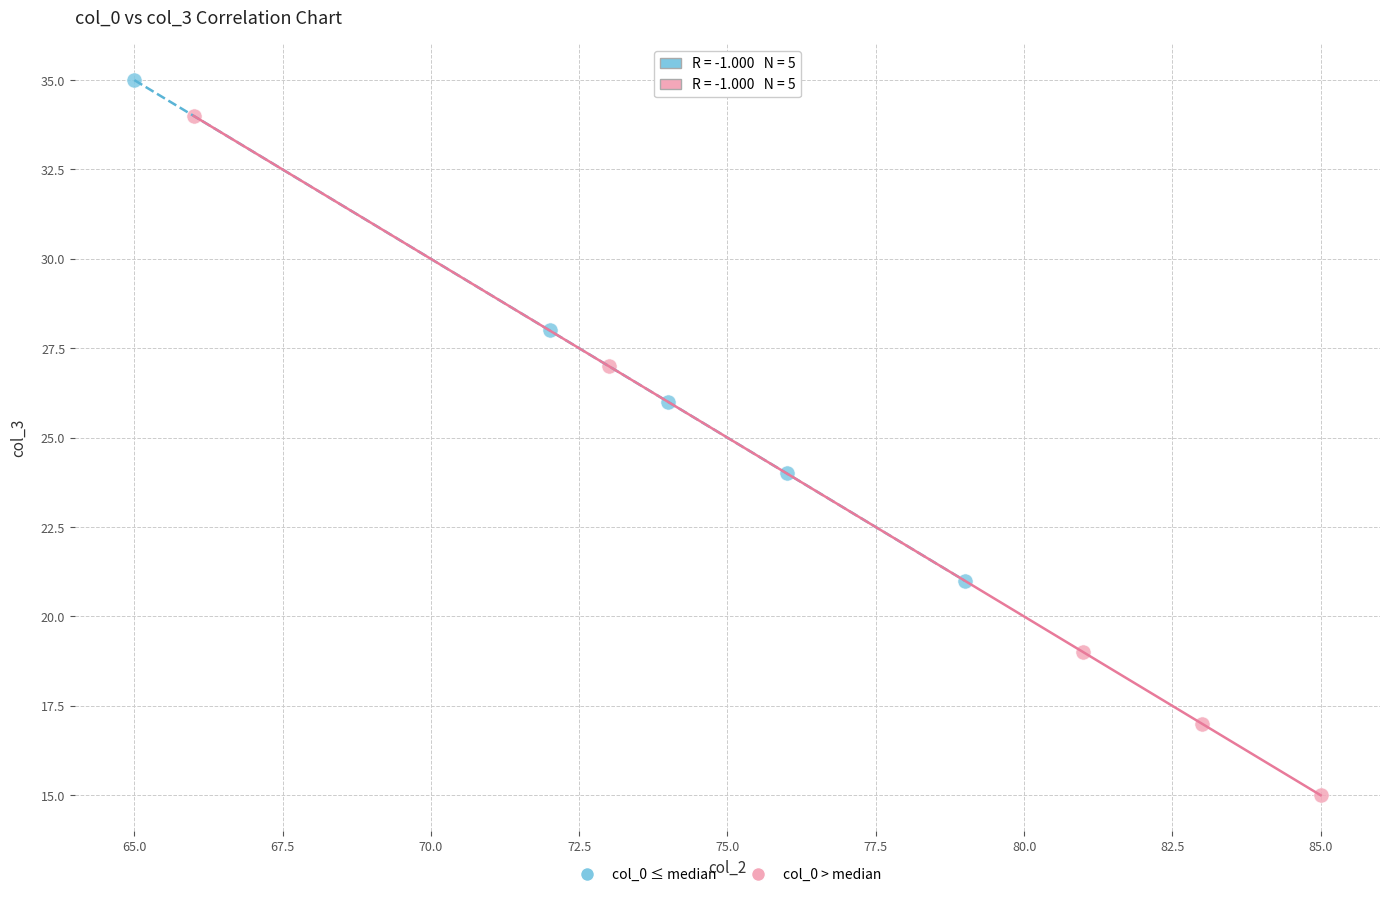

Which series reaches the minimum Y coordinate?

col_0 > median